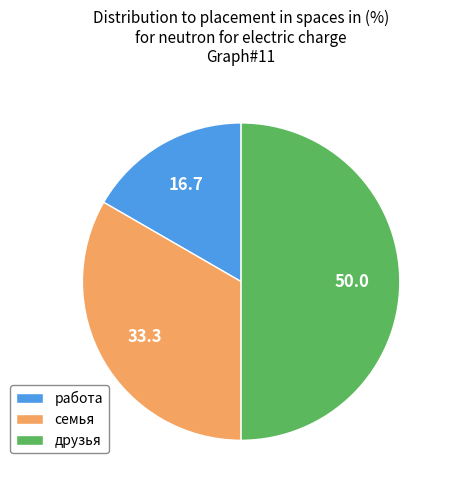

What is the largest slice in the pie chart?

друзья